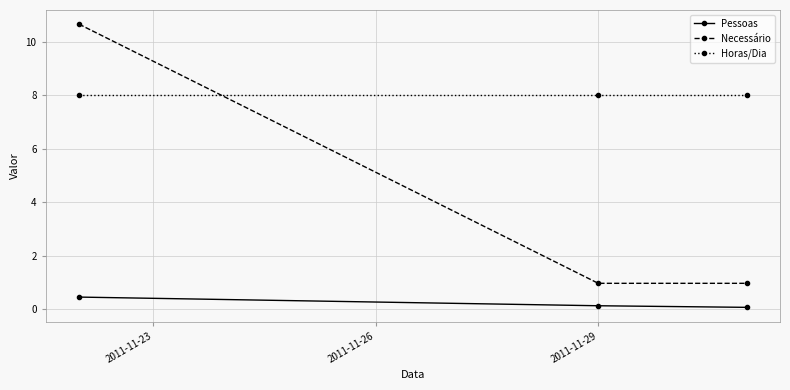

Which series has the largest total across all categories?

Horas/Dia